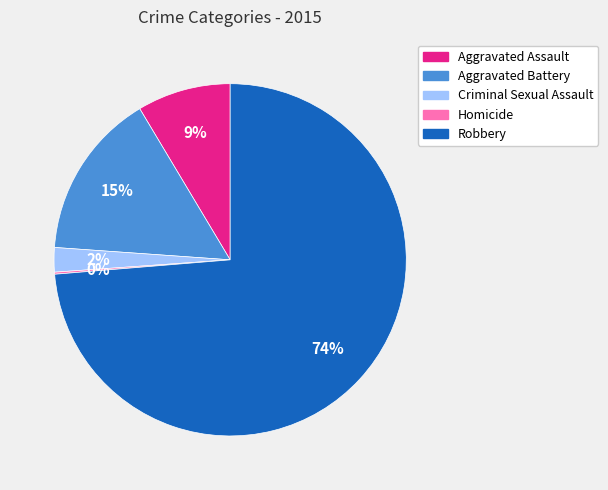

Do Robbery and Criminal Sexual Assault together represent more than half of the pie?

Yes